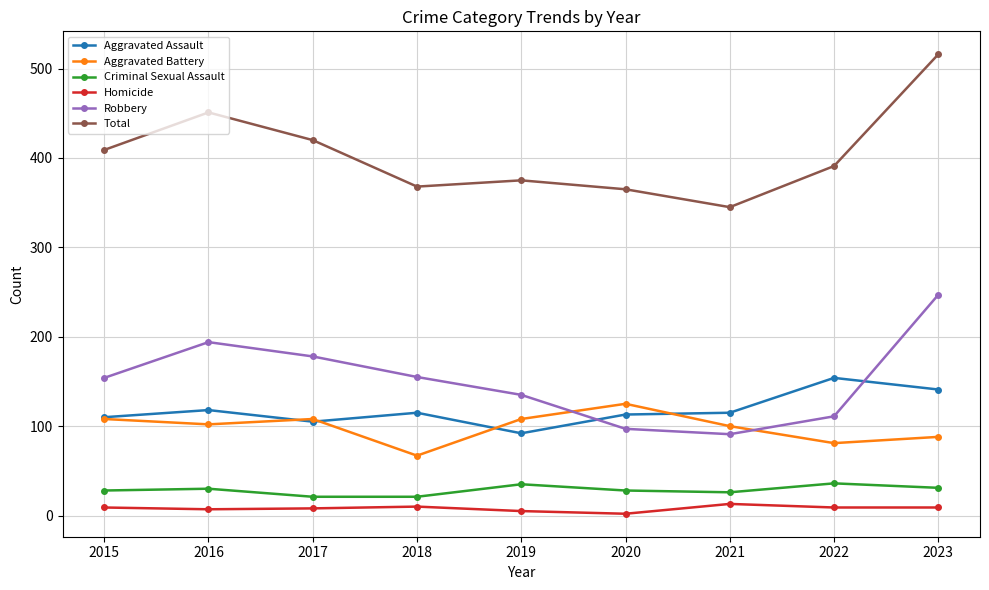

True or false: Aggravated Assault and Homicide cross at least once.

False